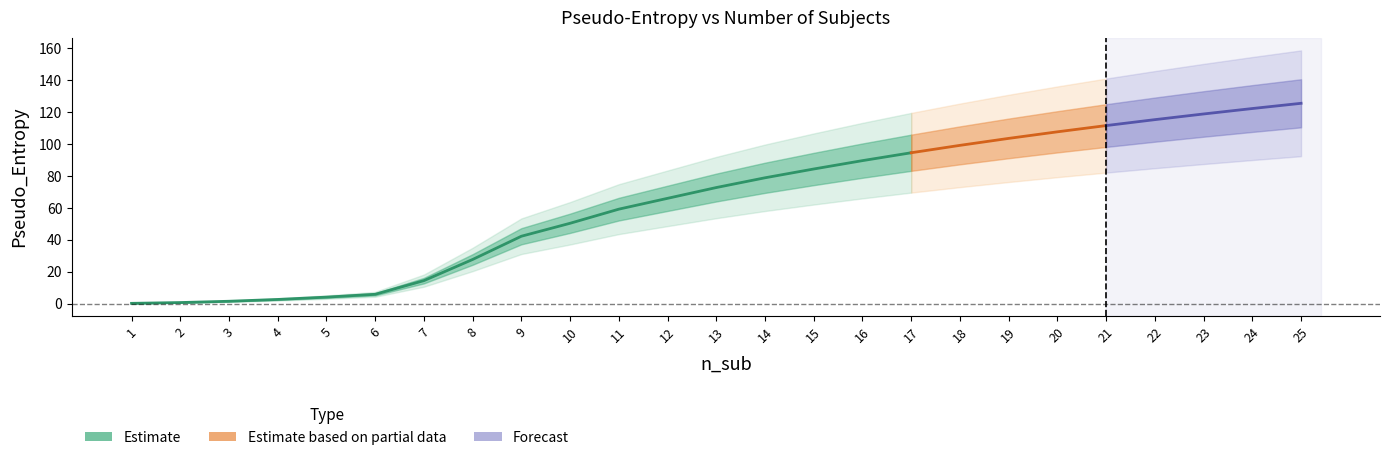

The value at 8 is 16.2. True or false?

False